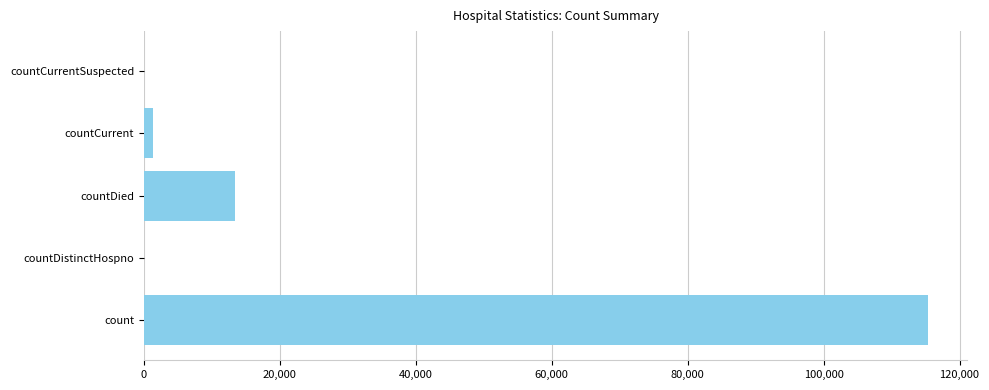

True or false: the data shows 2696 at countDied.

False